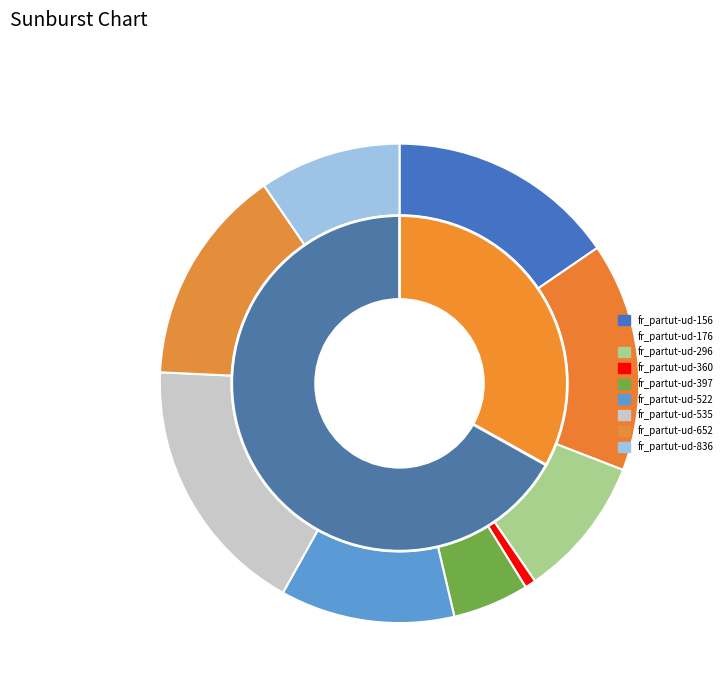

How much of the chart is everything except fr_partut-ud-397?

94.9%